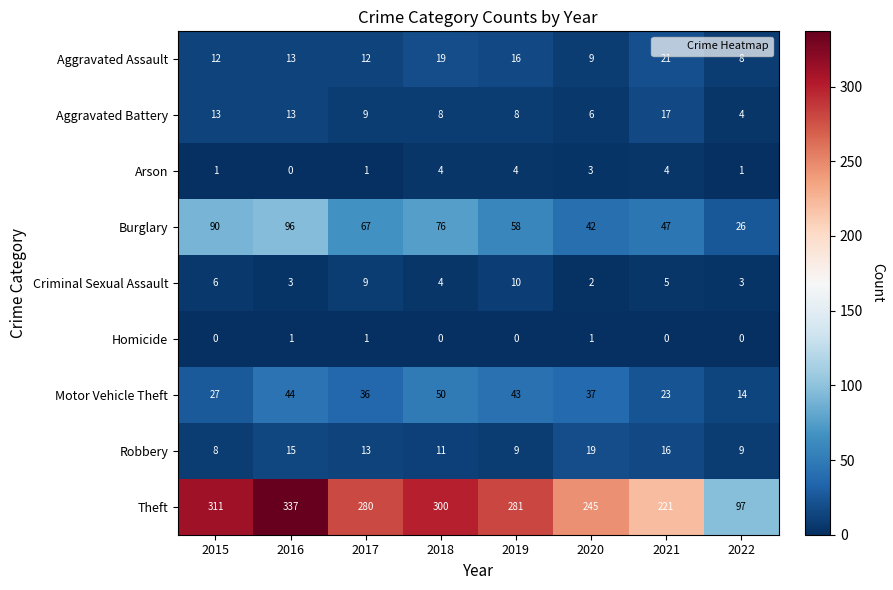

What is the total value across all series at 2018?

472